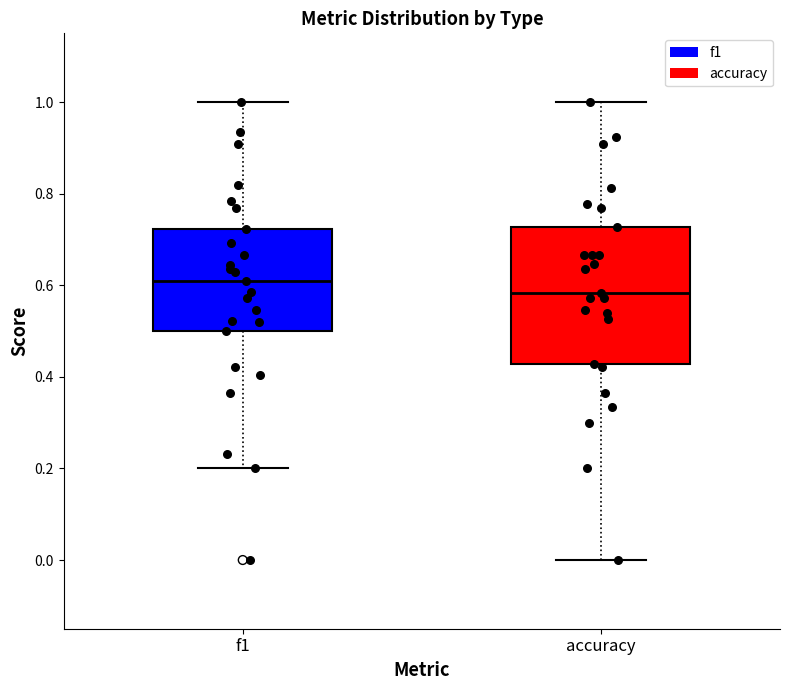

Where is the upper edge of the box for accuracy on the y-axis? The values are not printed on the chart, so give them approximately, as read against the axis.

0.72